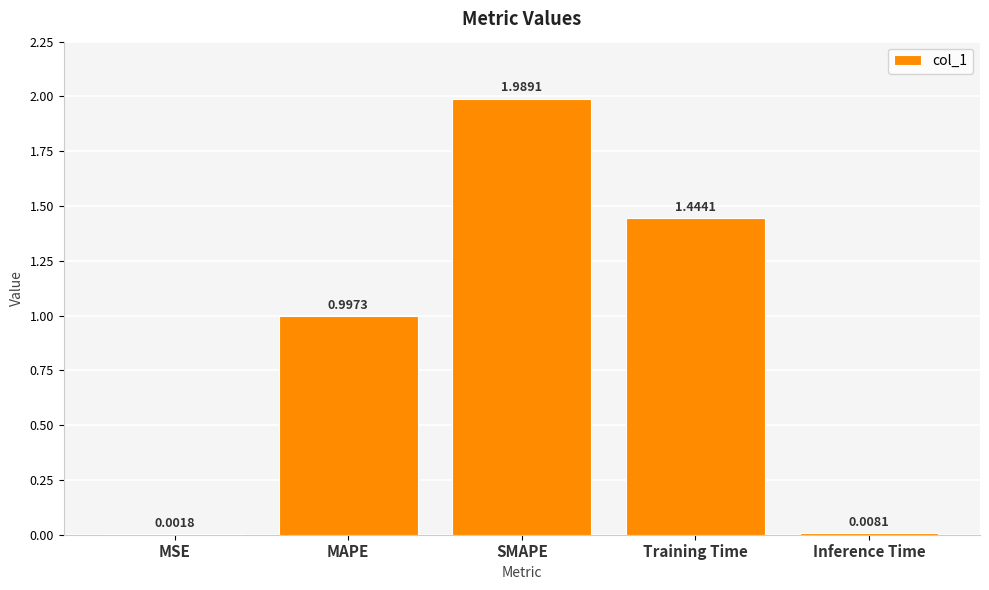

How many series are shown in this chart?

1